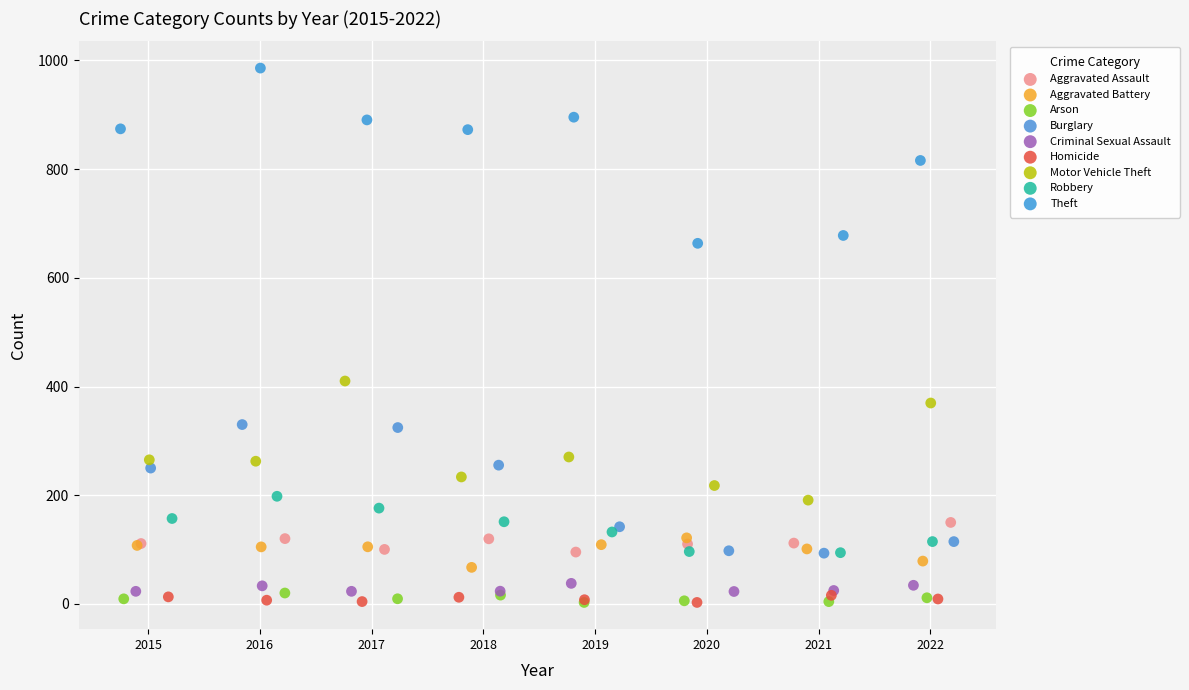

Which series reaches the maximum Y coordinate?

Theft